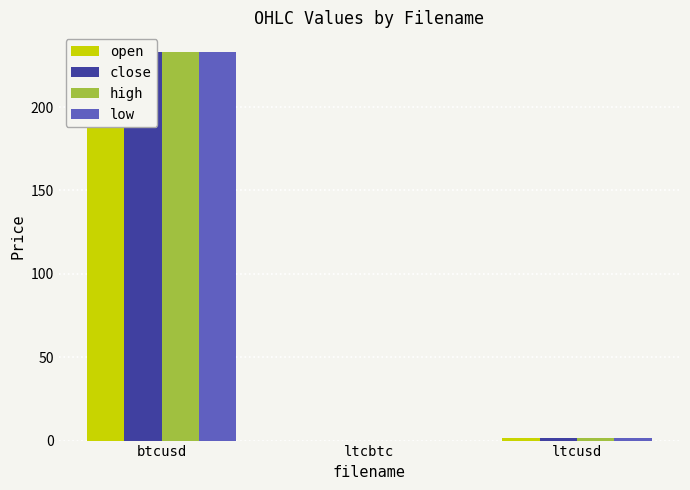

What is the maximum value for high?

233.2